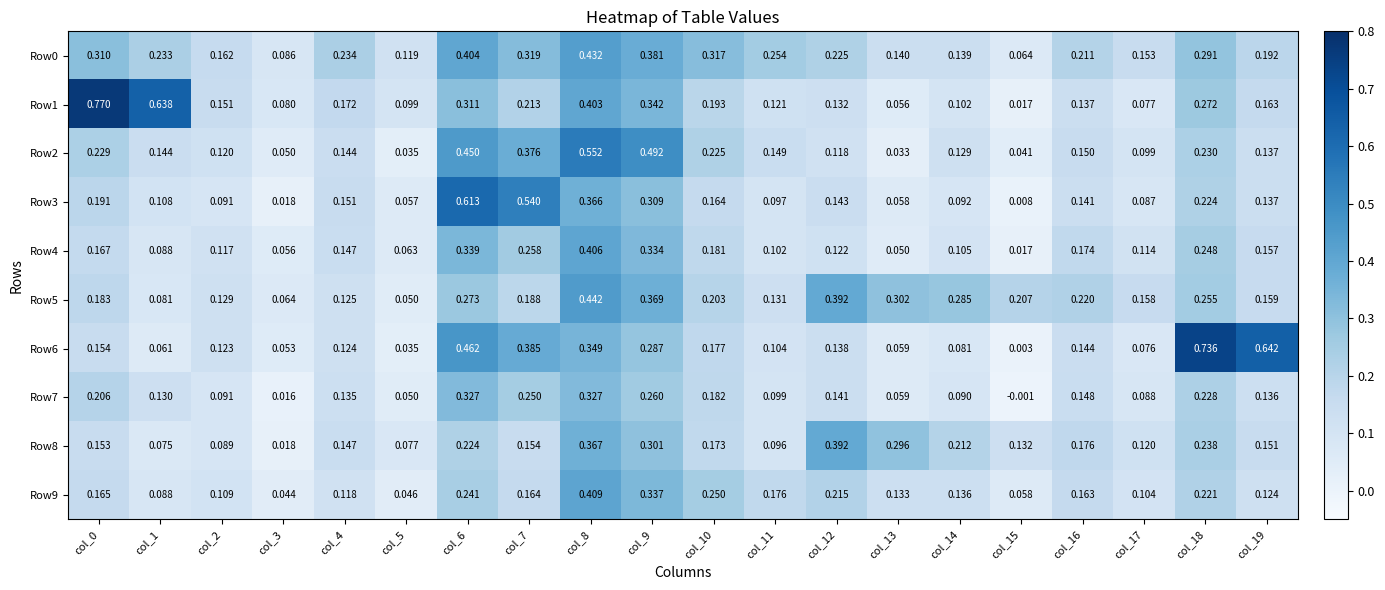

Which series has the largest range (max minus min)?

Row1